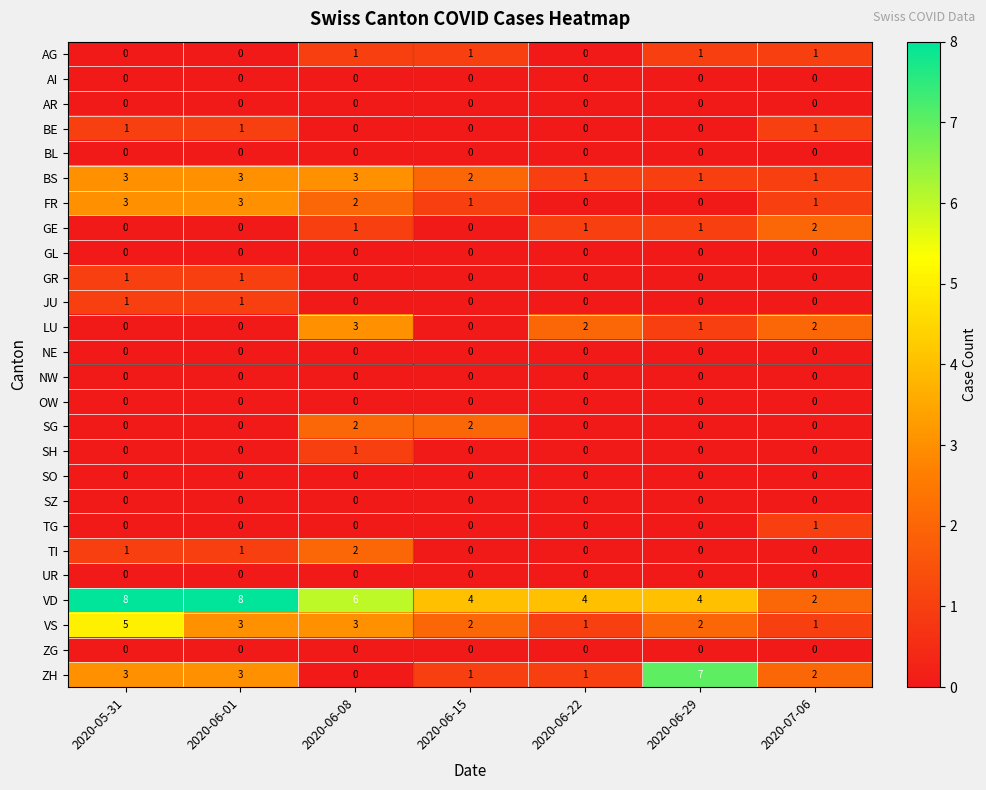

Count the number of categories in the chart.

7